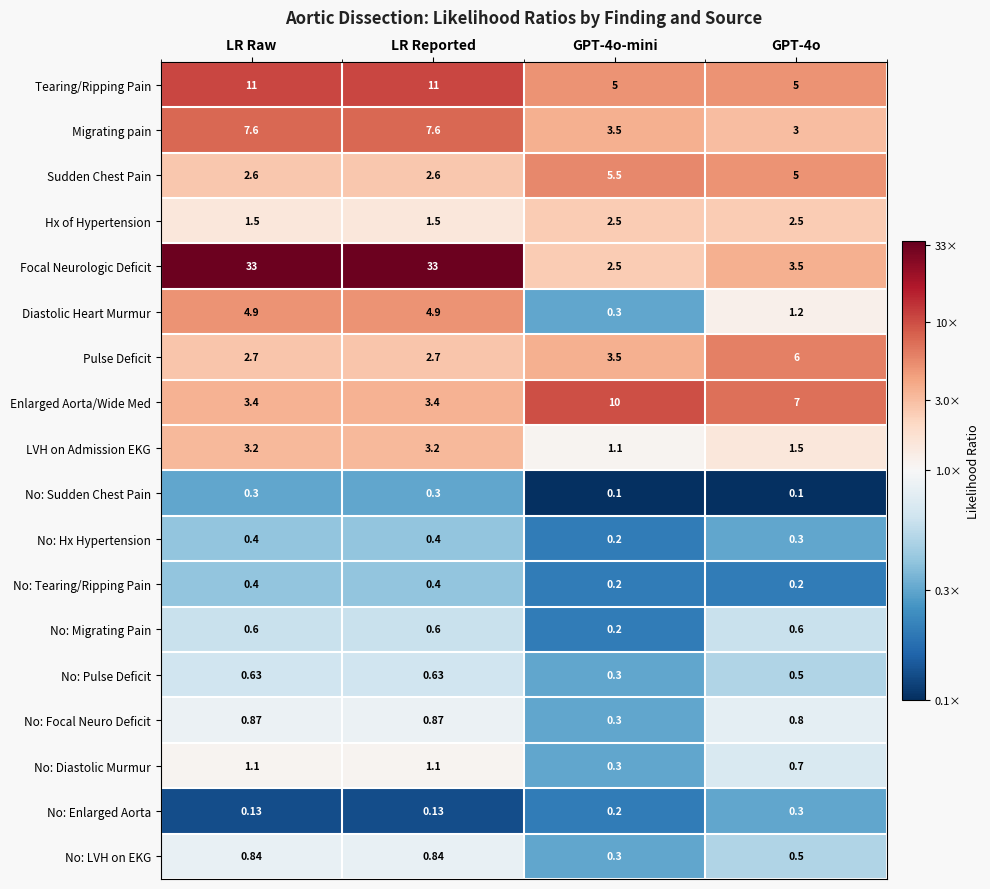

Which series has the largest range (max minus min)?

Focal Neurologic Deficit